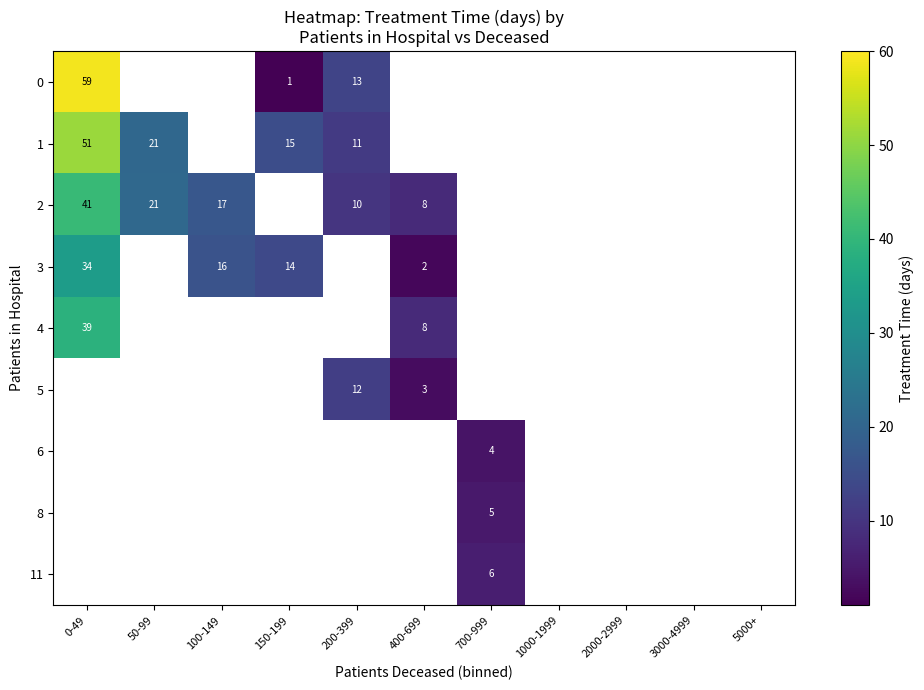

At how many categories does at least one series exceed 46?

1